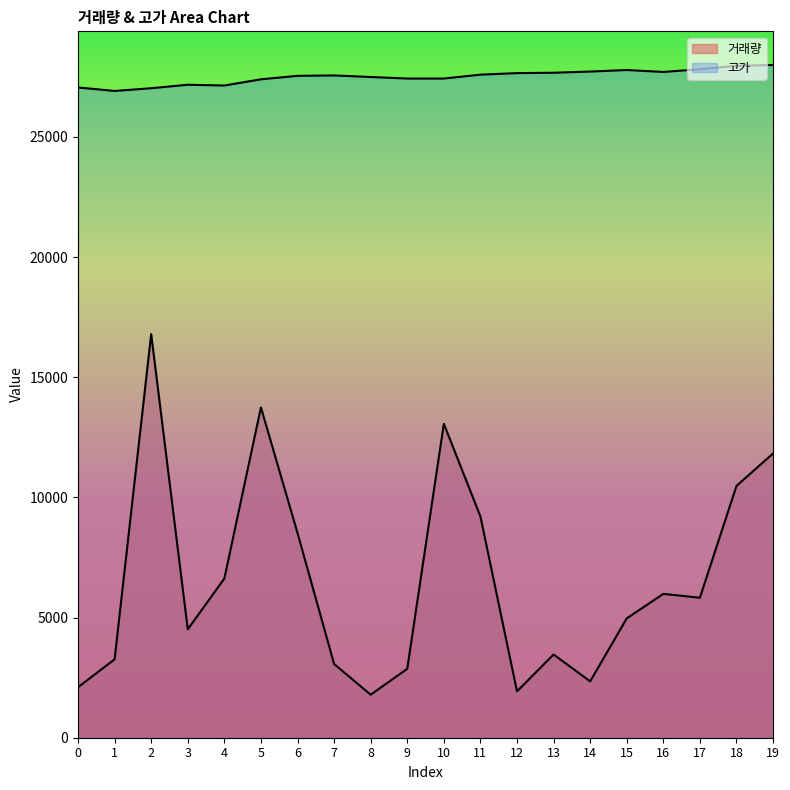

What is the difference between the 거래량 values at 8 and 9?

1077.0